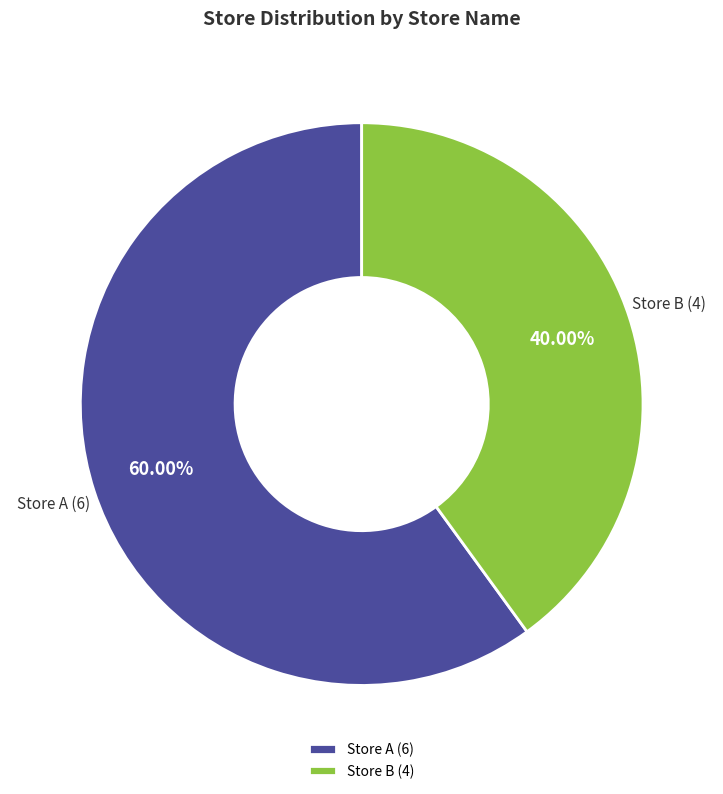

The Store B slice represents 40% of the pie. True or false?

True